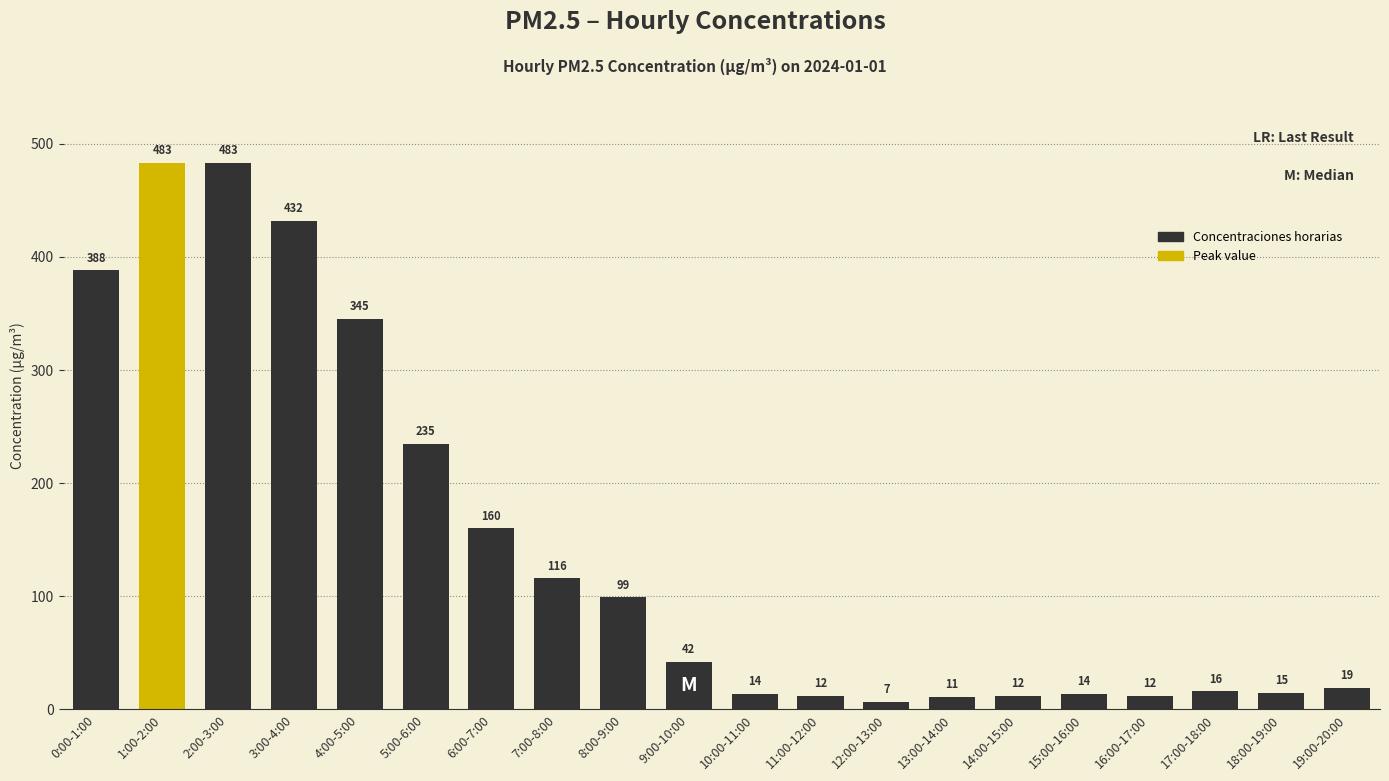

How many bars are there in total?

20